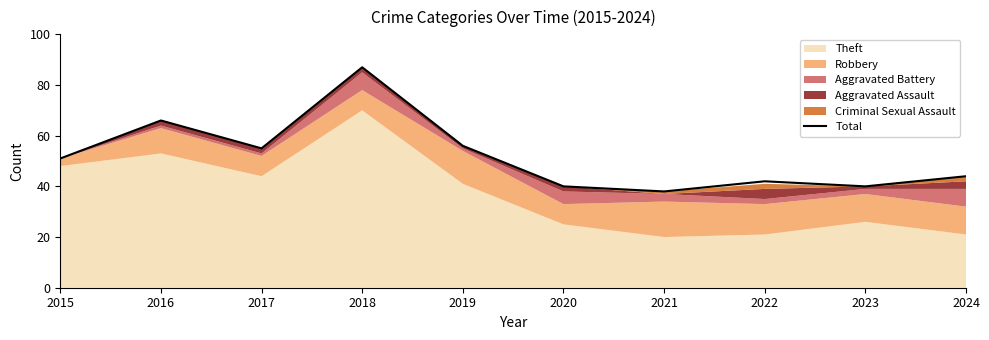

What is the sum of the values at 2015 and 2020?

91